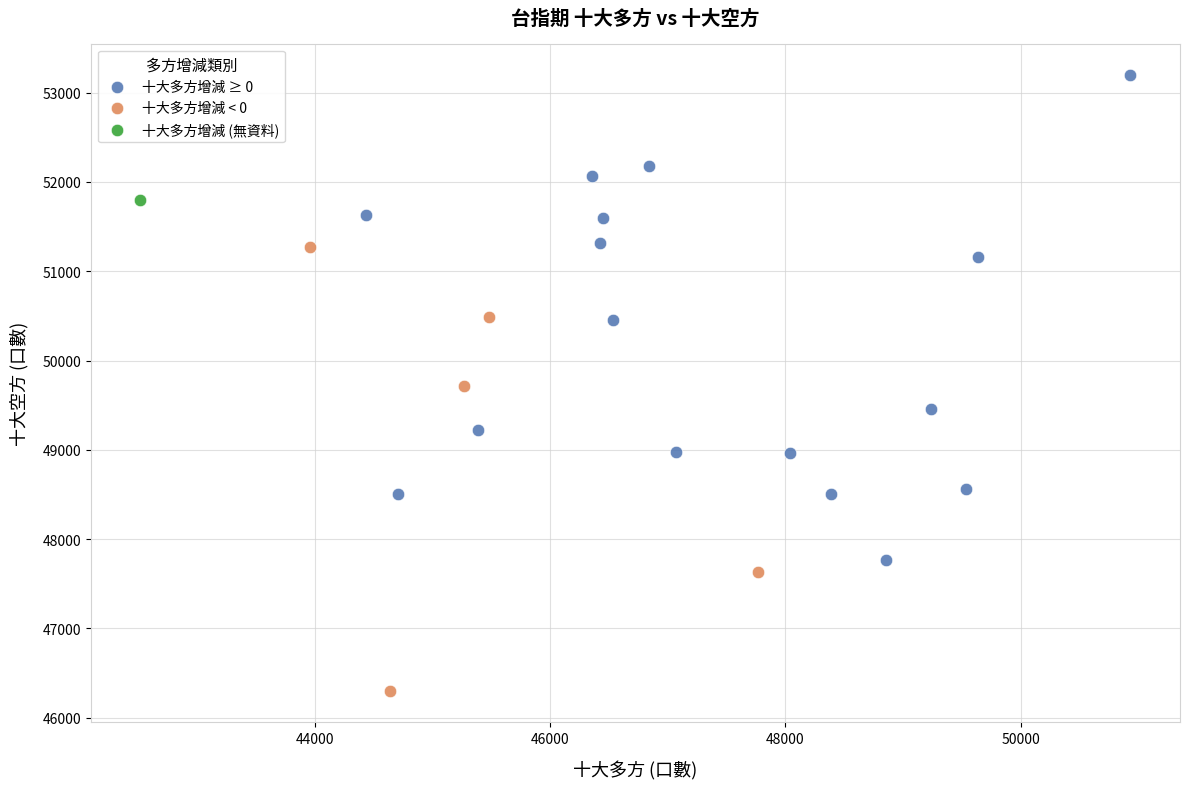

What are all the series names shown in the legend?

十大多方增減 ≥ 0, 十大多方增減 < 0, 十大多方增減 (無資料)